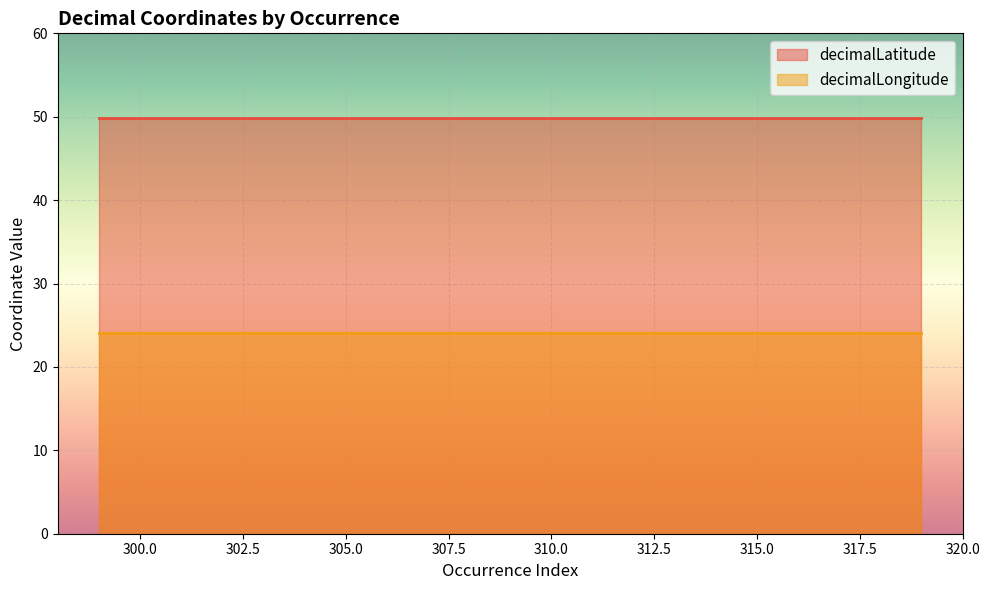

True or false: decimalLongitude and decimalLatitude cross at least once.

False